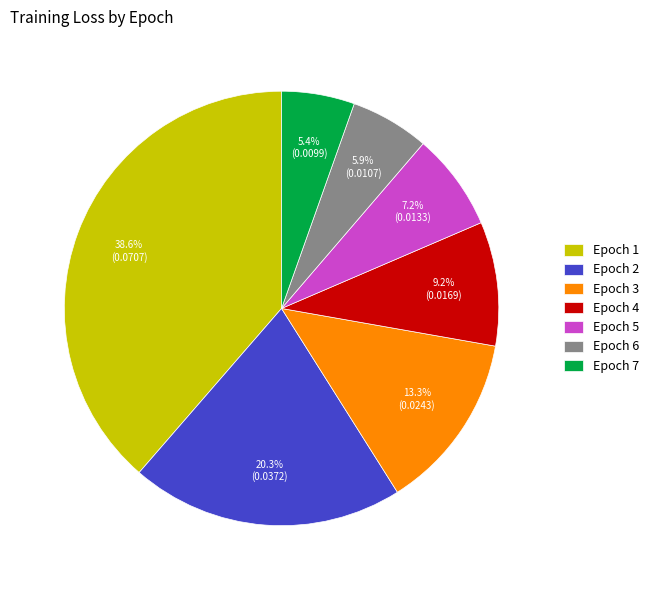

What portion of the pie excludes Epoch 4?

90.8%